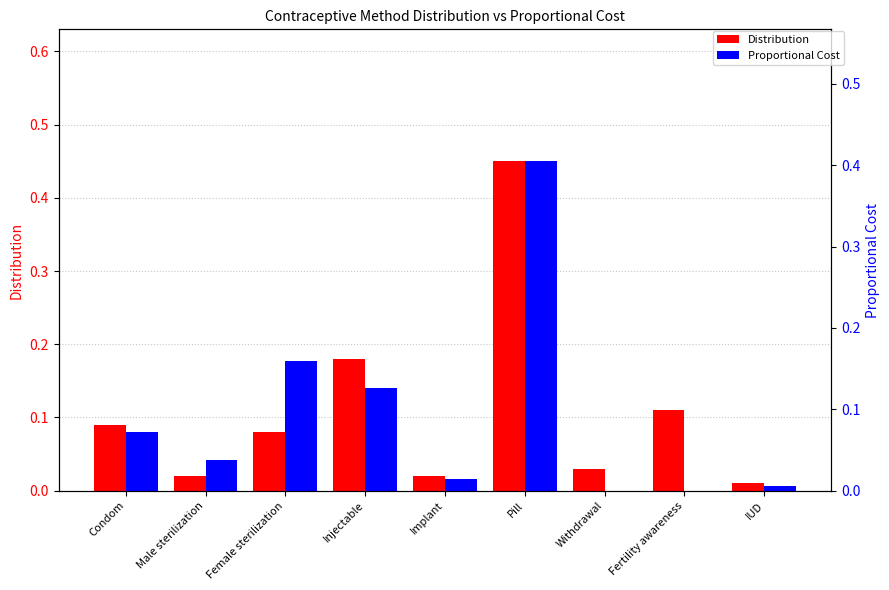

The Distribution series shows 0.2 at Injectable. True or false?

True